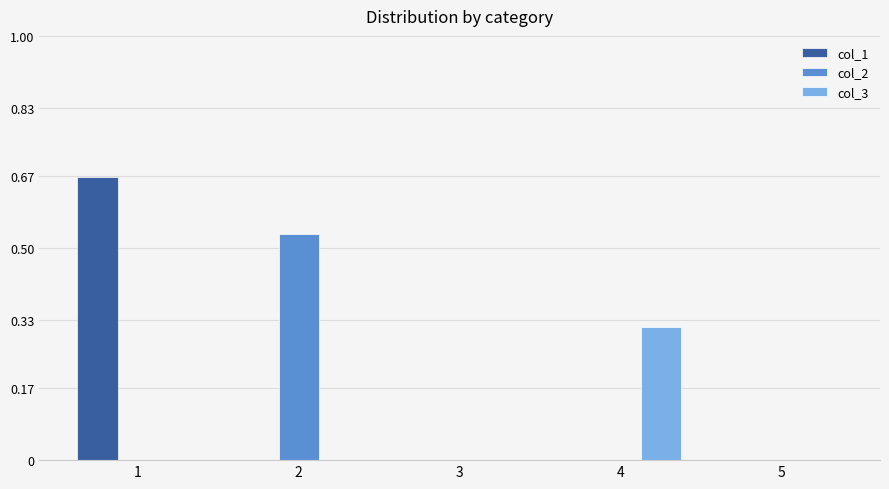

At which category is the sum across all series the highest?

1